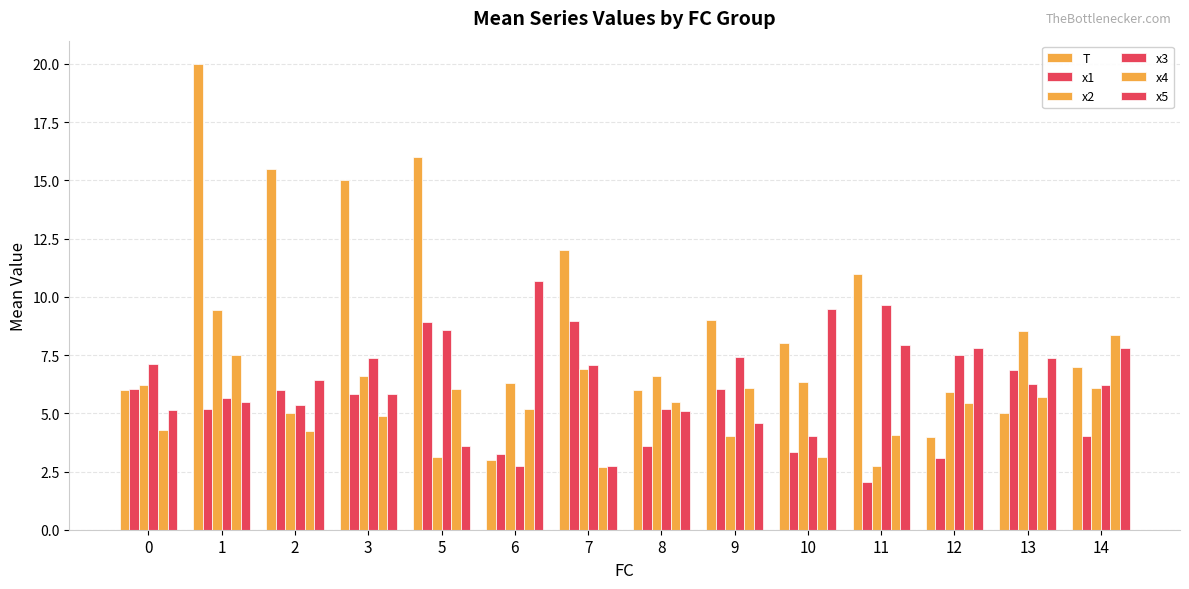

What value does the T series have at 2?

15.5